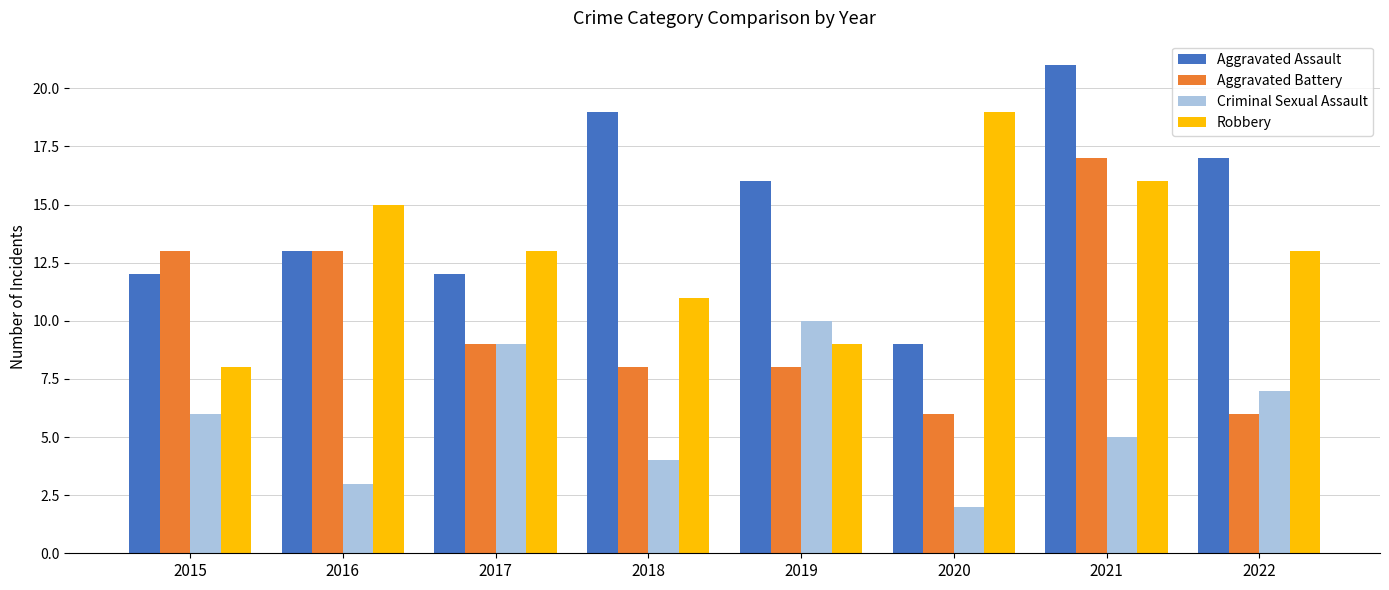

Where does the Aggravated Battery series first go above 9?

2015